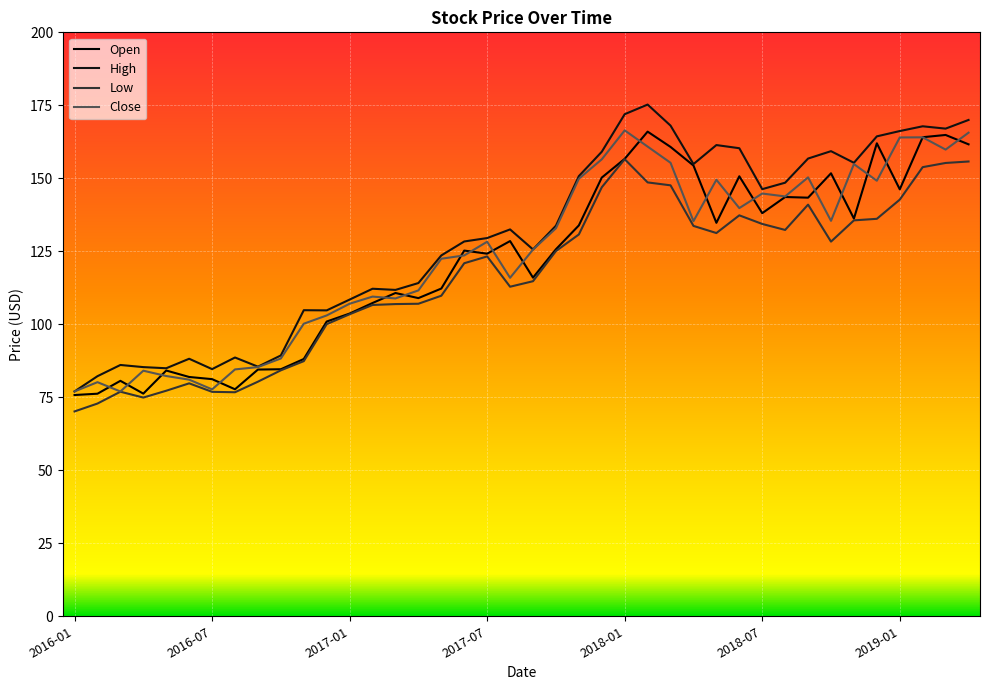

What is the average value of the Low series?

115.9